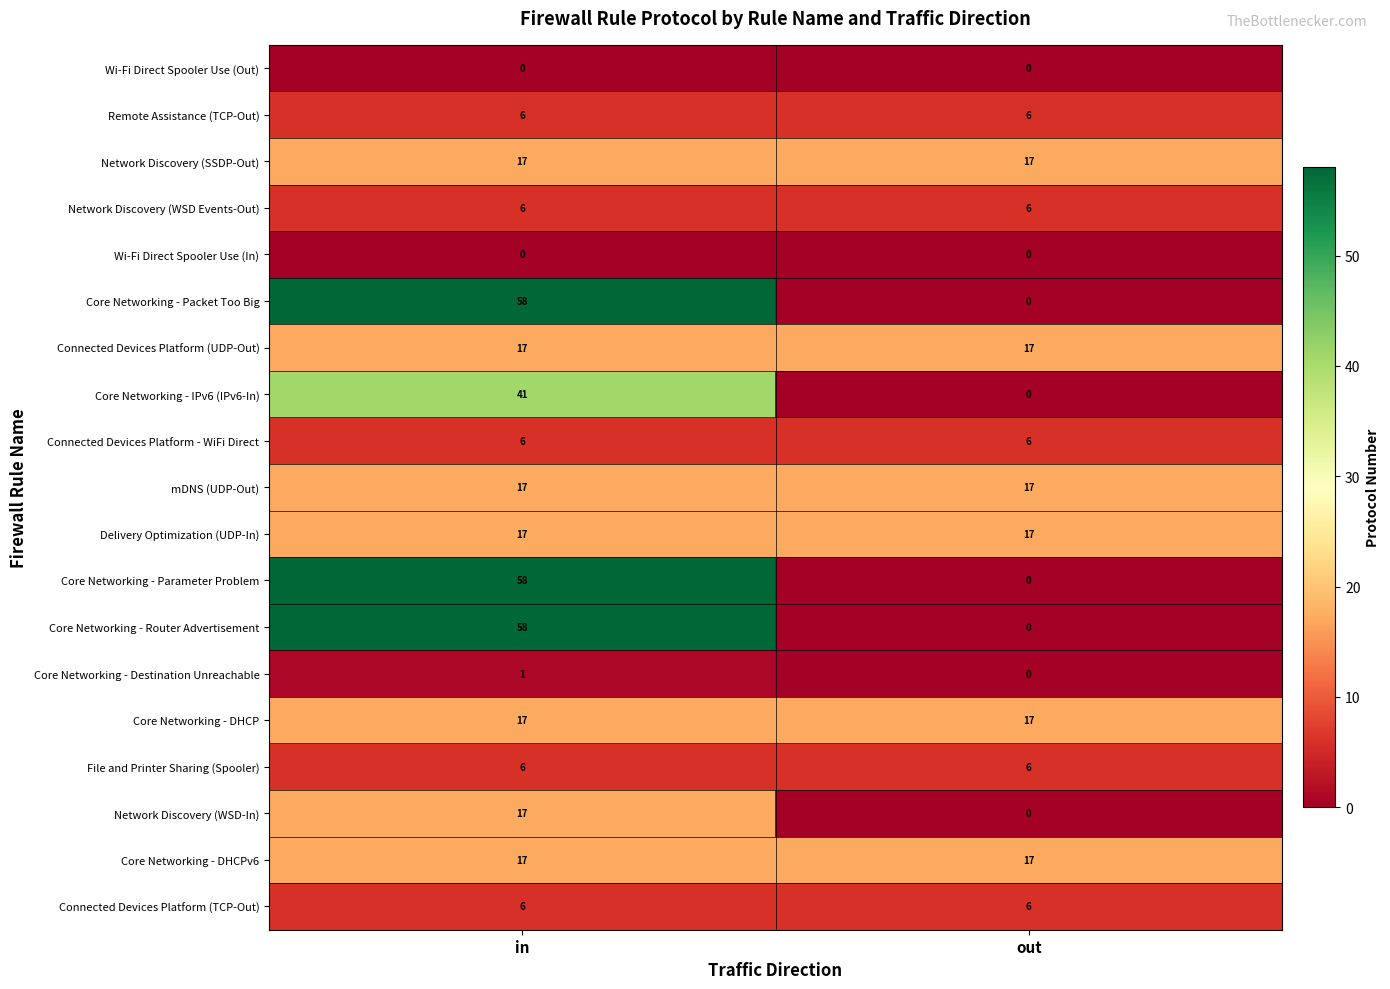

Read the Connected Devices Platform - WiFi Direct value at out.

6